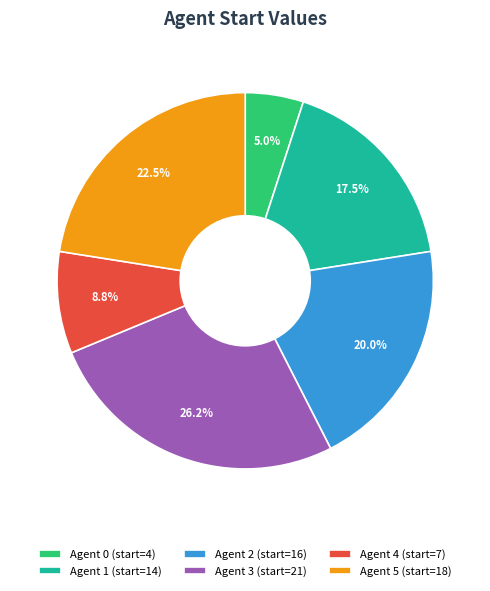

To the nearest percent, what is the difference between the largest and smallest slice percentages?

21%